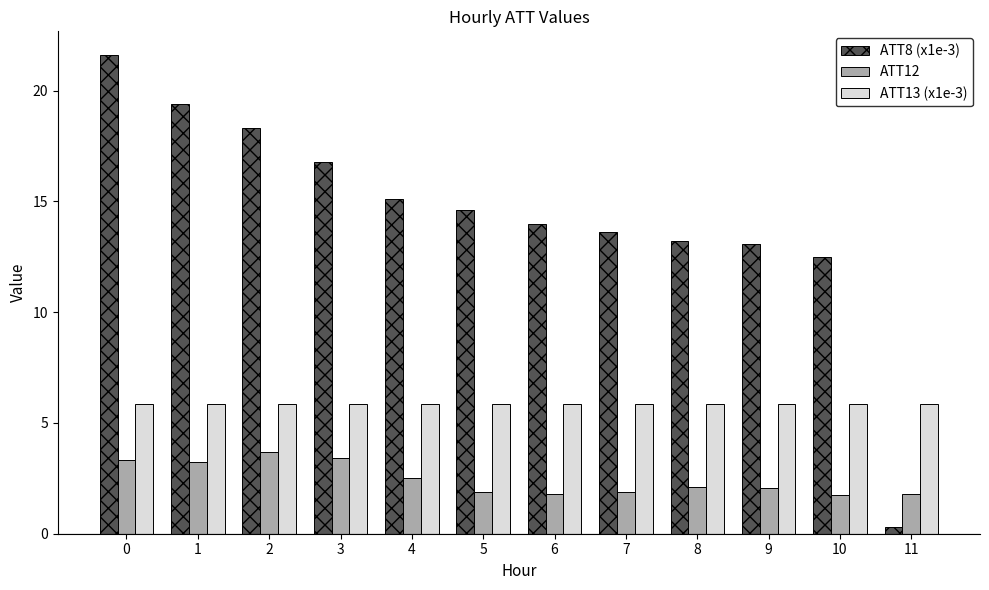

The ATT13 (x1e-3) series shows 5.9 at 0. True or false?

True